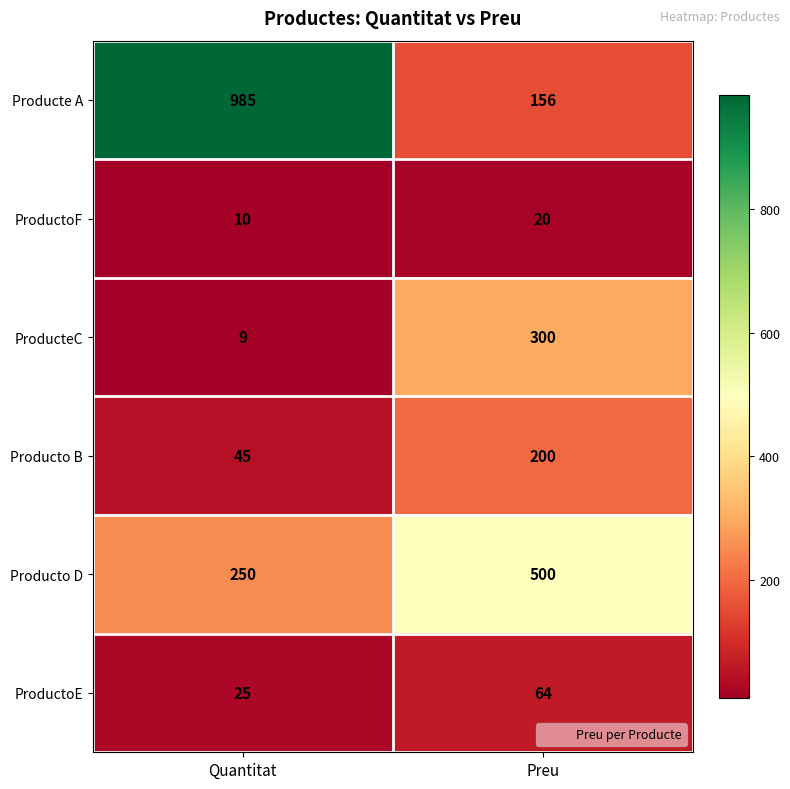

At how many categories does at least one series exceed 603?

1